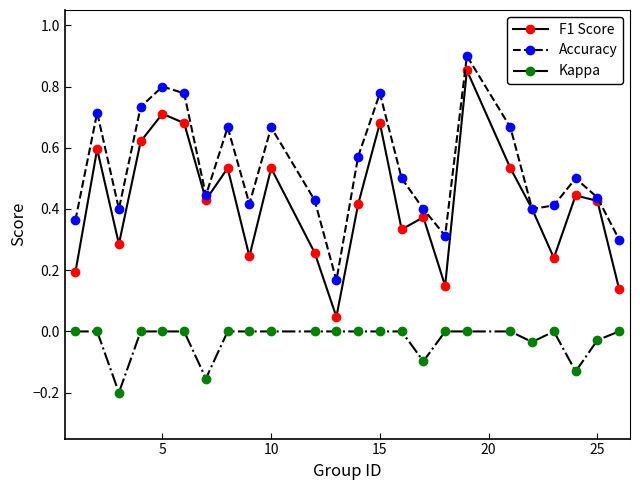

True or false: F1 Score has more than 1 points higher than both neighbors.

True